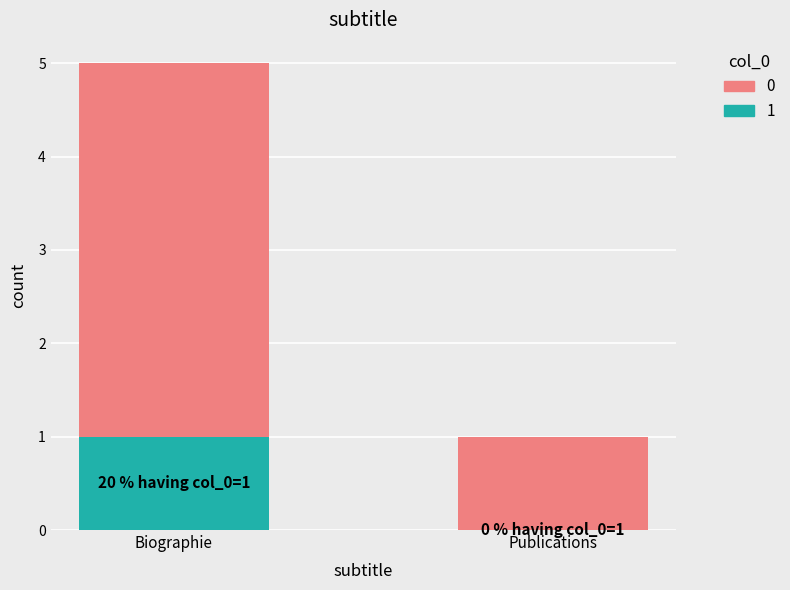

Count the number of data series in this chart.

2